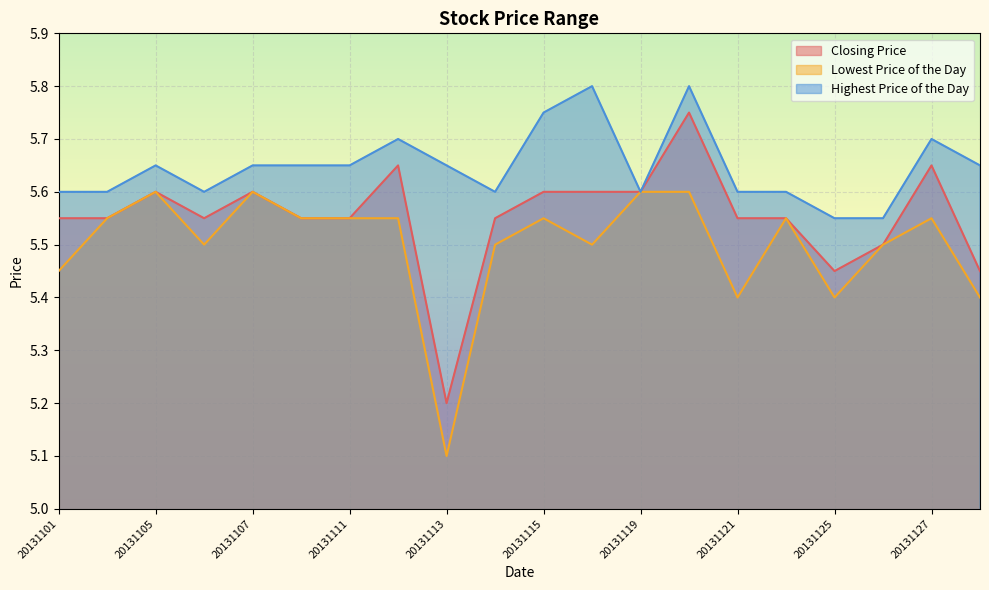

True or false: Lowest Price of the Day and Closing Price intersect in this chart.

False